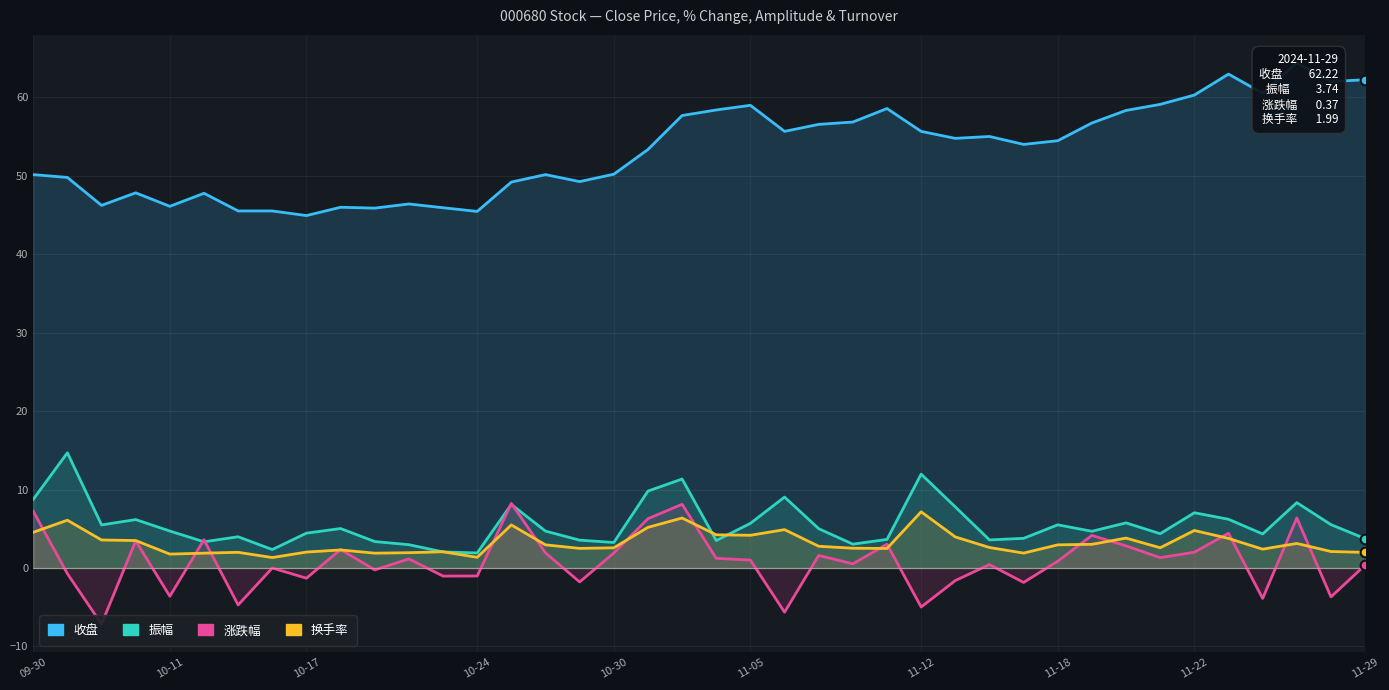

What is the difference between the 振幅 values at 15 and 37?

3.6